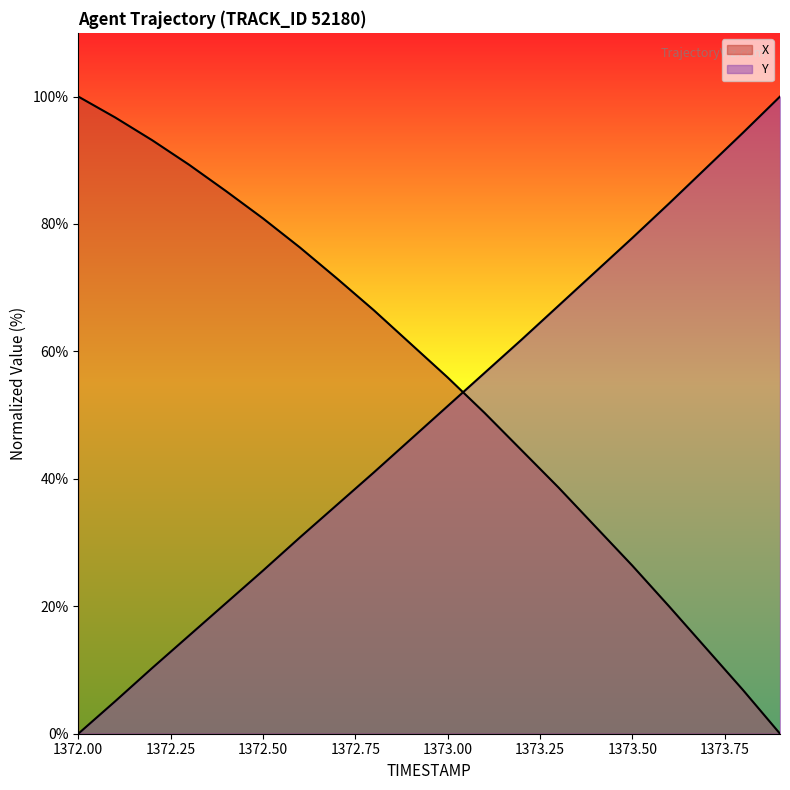

True or false: Y has a value of 84.0 at 1373.2.

False